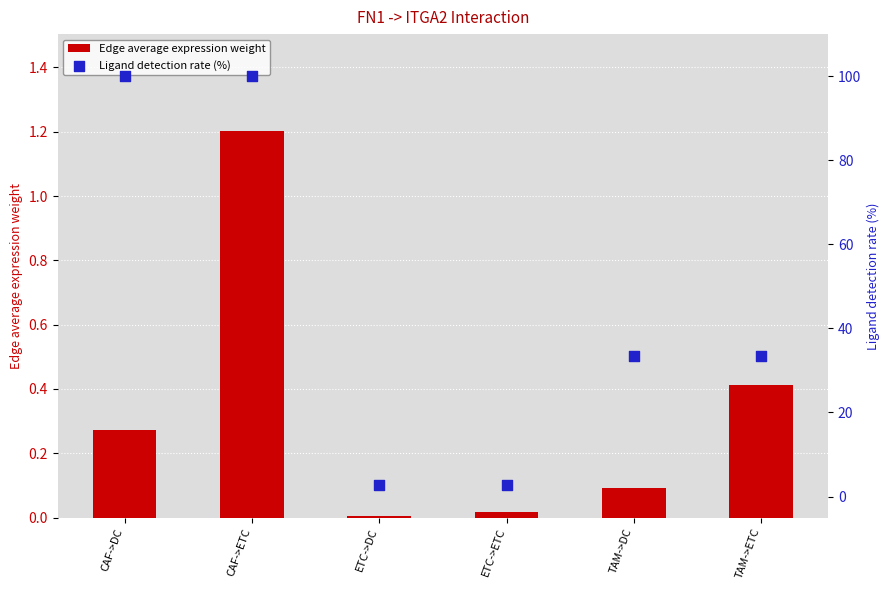

Which series contains the highest Y value?

Ligand detection rate (%)